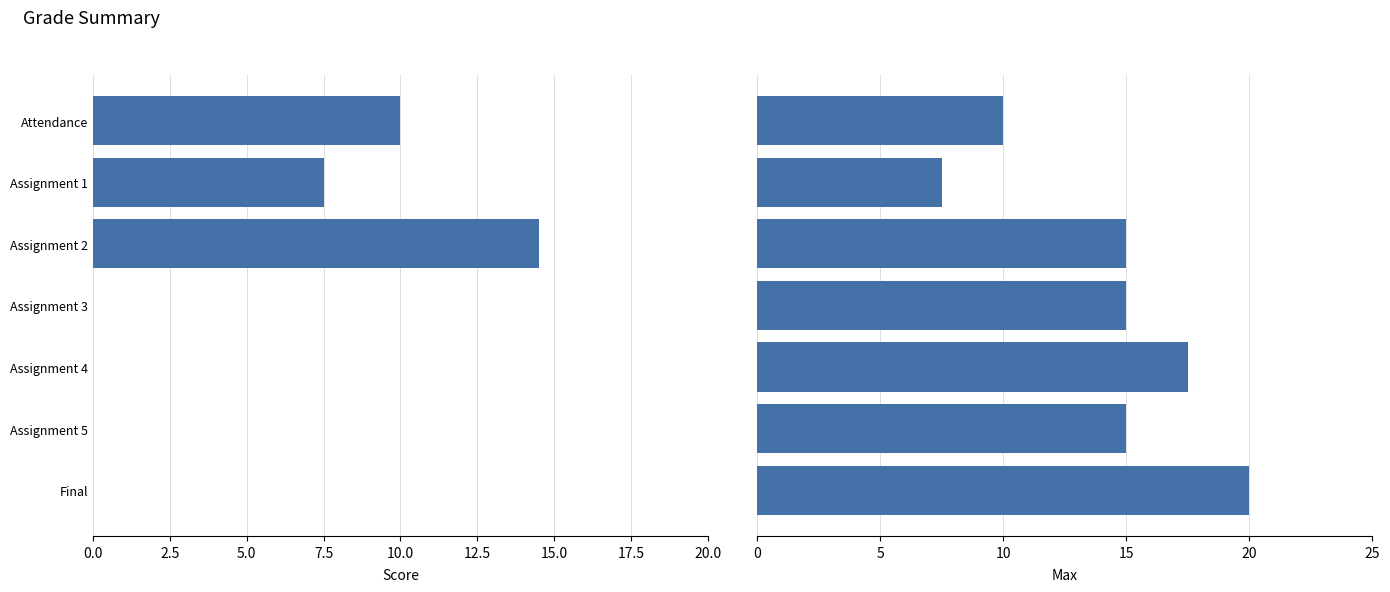

Which series has the largest total across all categories?

Max